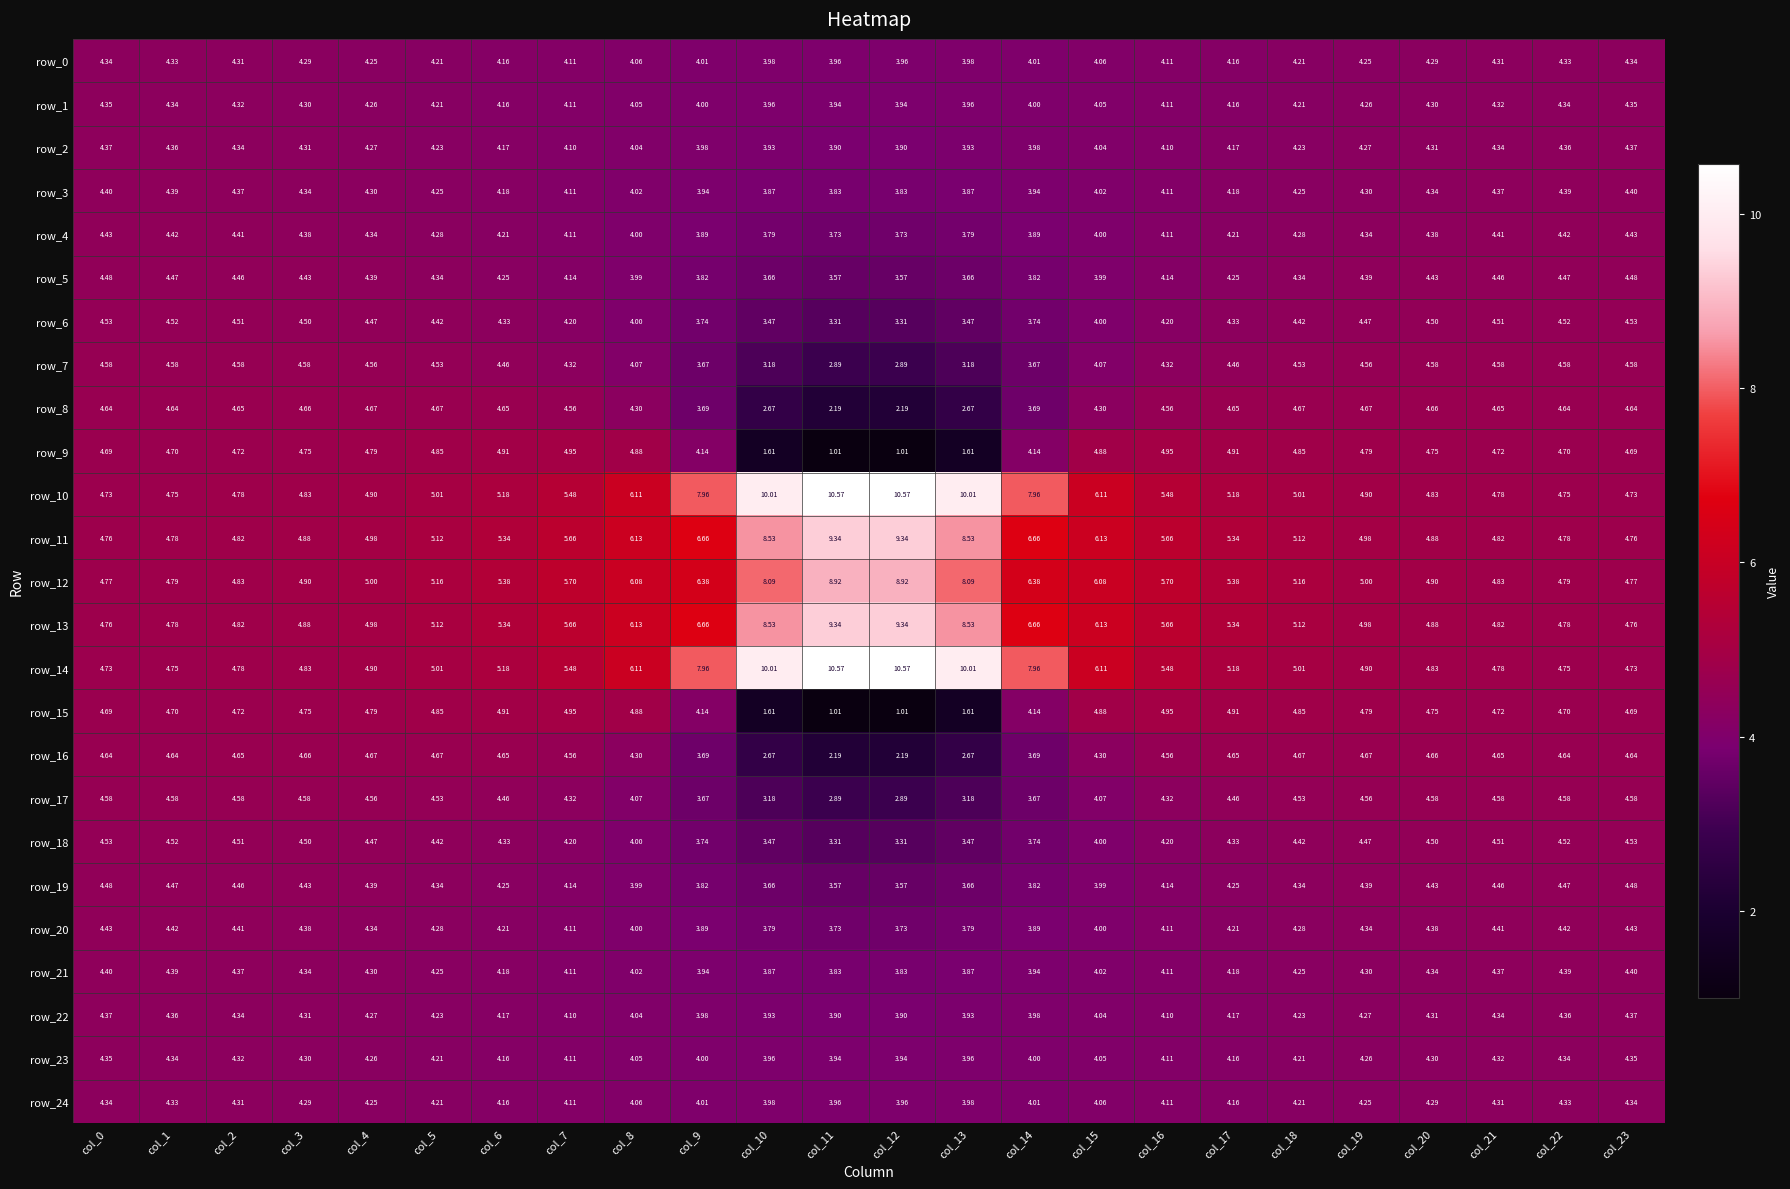

How many values in the row_10 series are below 5?

10